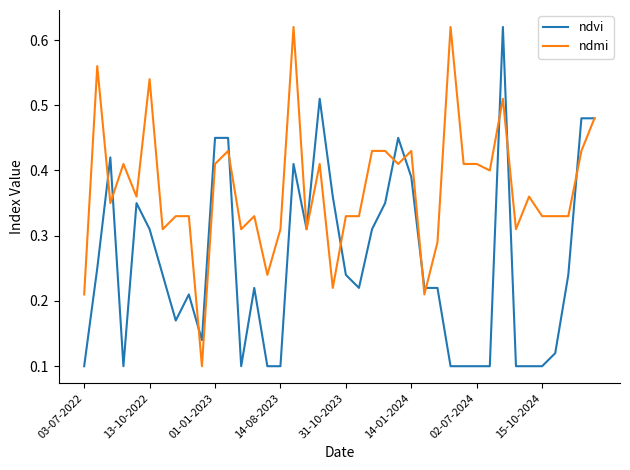

Which series has the largest total across all categories?

ndmi